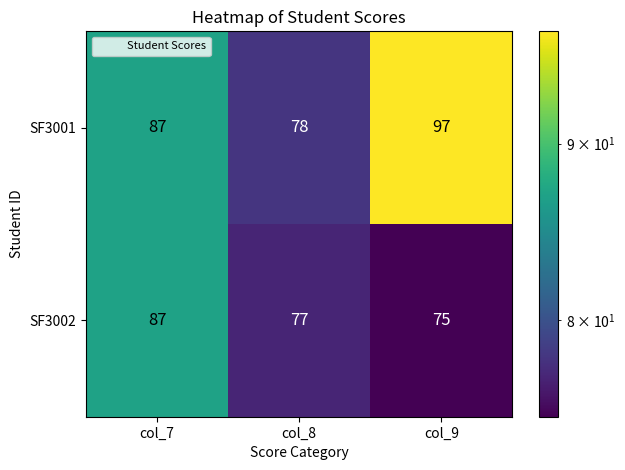

At col_8, list the series in order from smallest to largest.

SF3002, SF3001